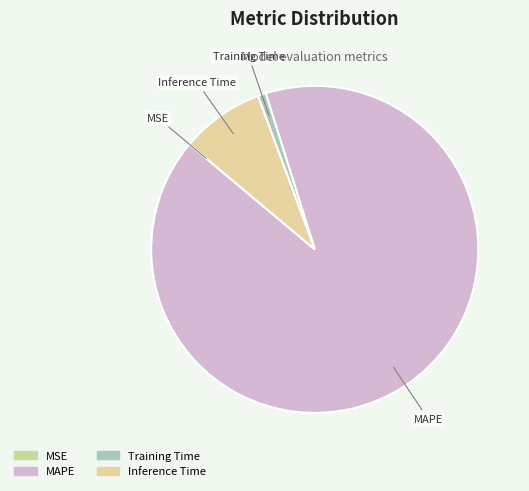

True or false: Training Time accounts for 11% of the total.

False